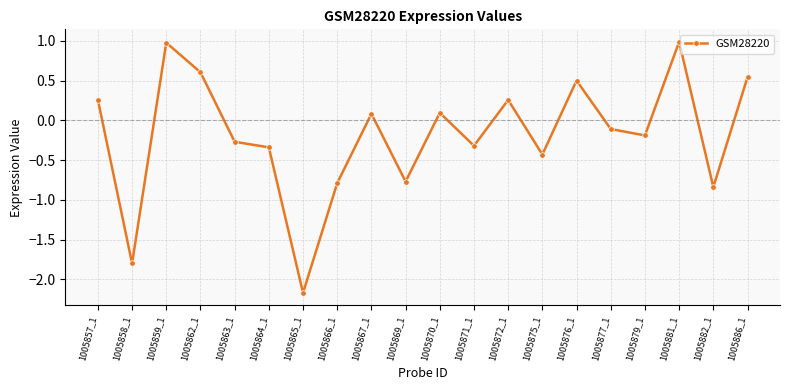

Where does the data first go above 0?

1005857_1